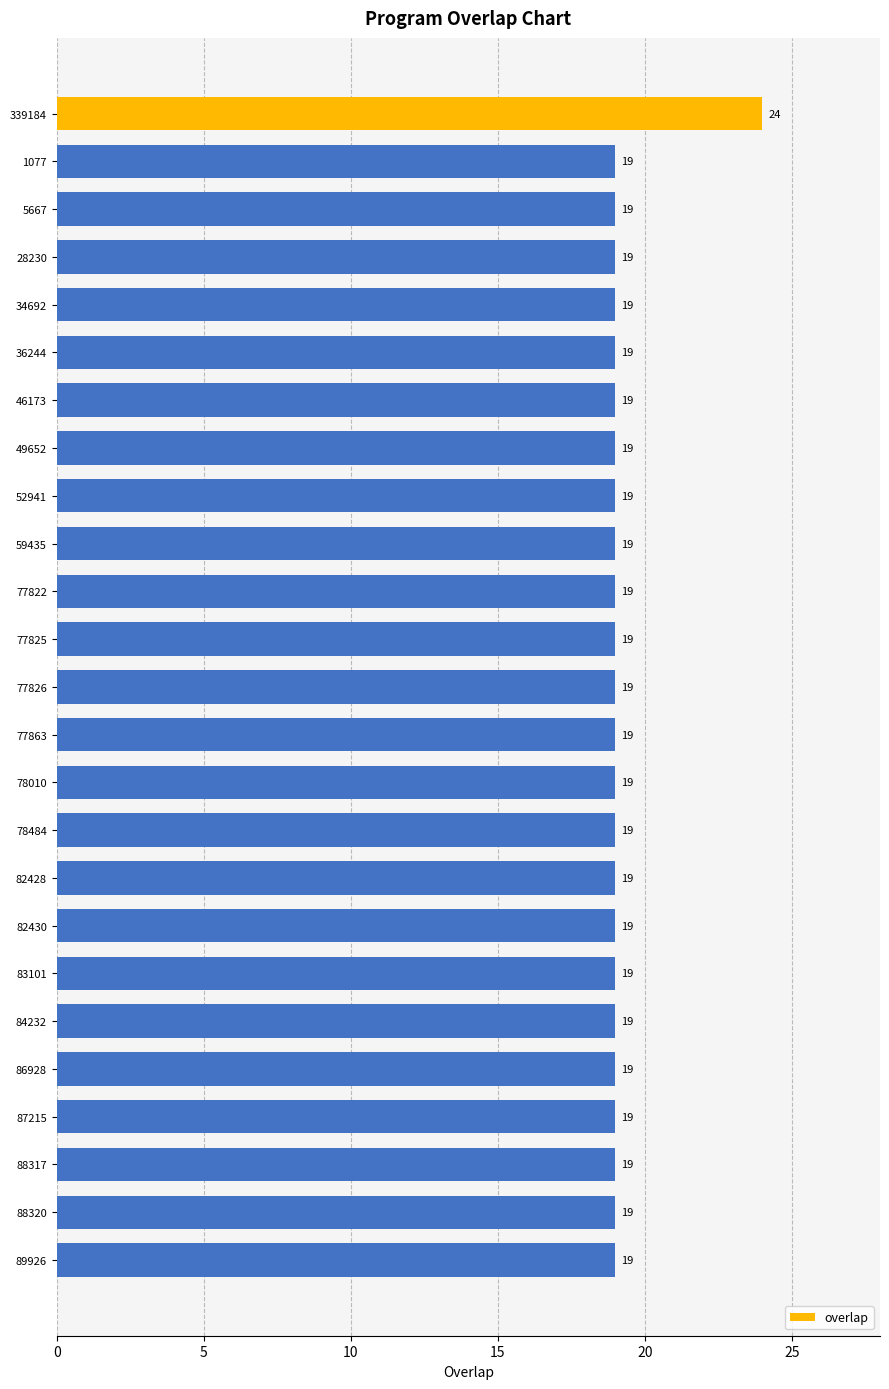

What is the label of the 11th bar from the top?

77822